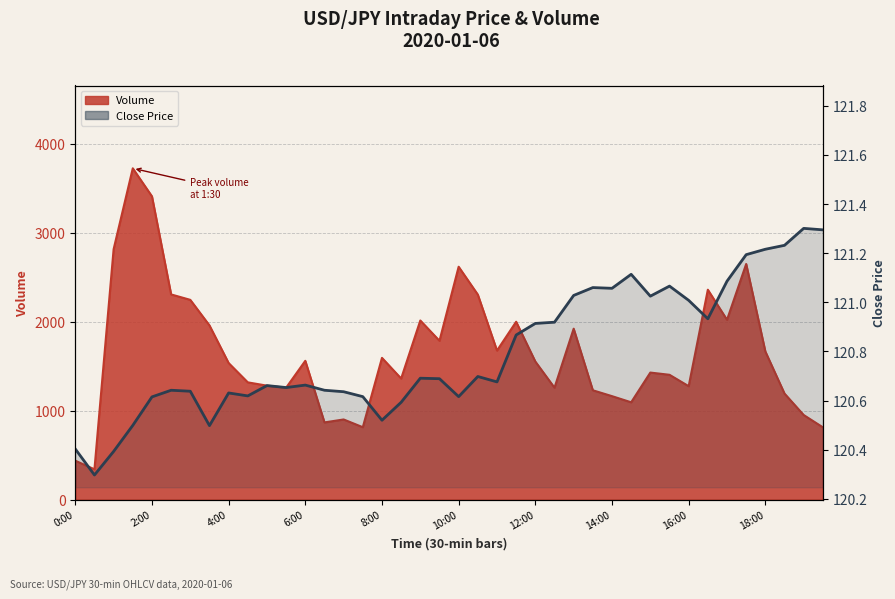

Read the value at 15.

120.6